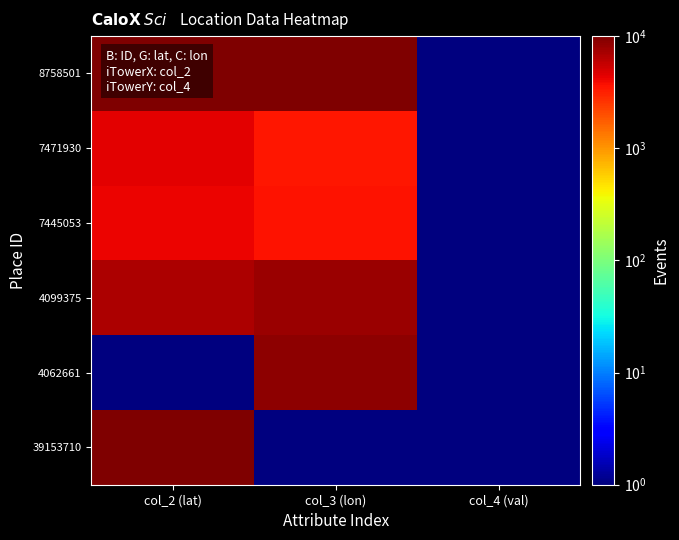

Reading right to left, extract all data points from this chart.

8758501: col_4 (val)=1.0	col_3 (lon)=10000.0	col_2 (lat)=10000.0
7471930: col_4 (val)=1.0	col_3 (lon)=3502.7	col_2 (lat)=4427.0
7445053: col_4 (val)=1.0	col_3 (lon)=3614.8	col_2 (lat)=4134.5
4099375: col_4 (val)=1.0	col_3 (lon)=8040.2	col_2 (lat)=6777.6
4062661: col_4 (val)=1.0	col_3 (lon)=8699.5	col_2 (lat)=1.0
39153710: col_4 (val)=1.0	col_3 (lon)=1.0	col_2 (lat)=9752.8